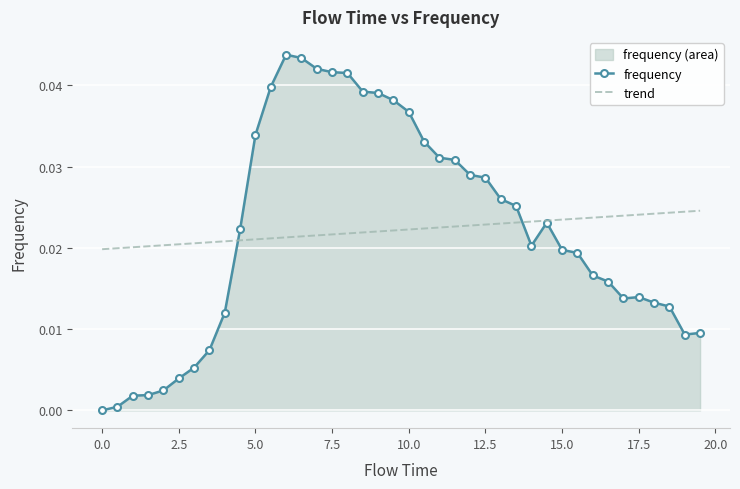

Which series has the widest spread of values?

frequency